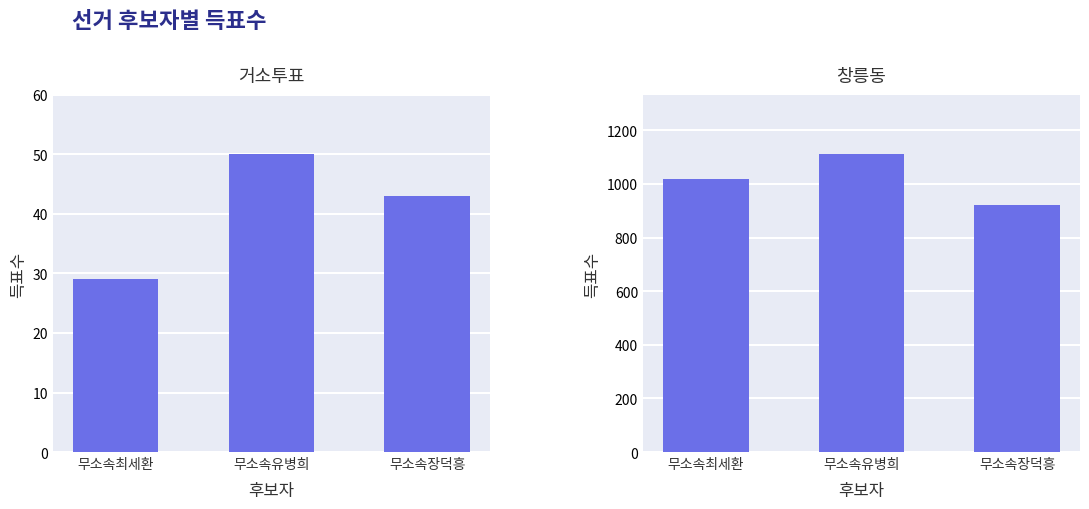

What are all the series names shown in the legend?

거소투표, 창릉동